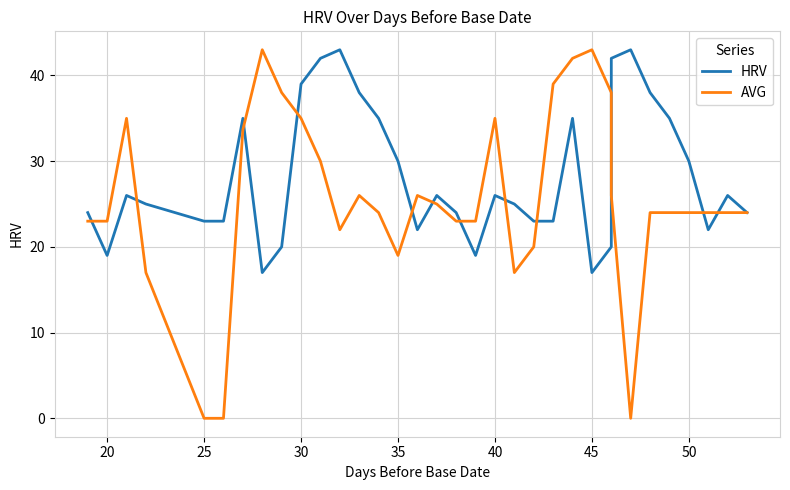

The value of HRV at 25 is 39.0. True or false?

False